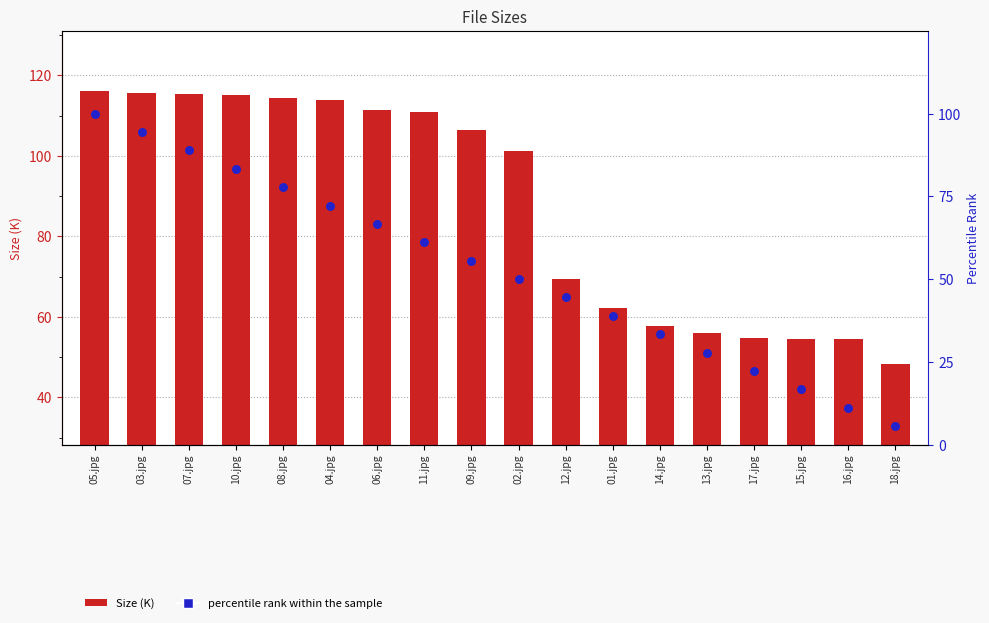

Which series has the largest total across all categories?

Size (K)